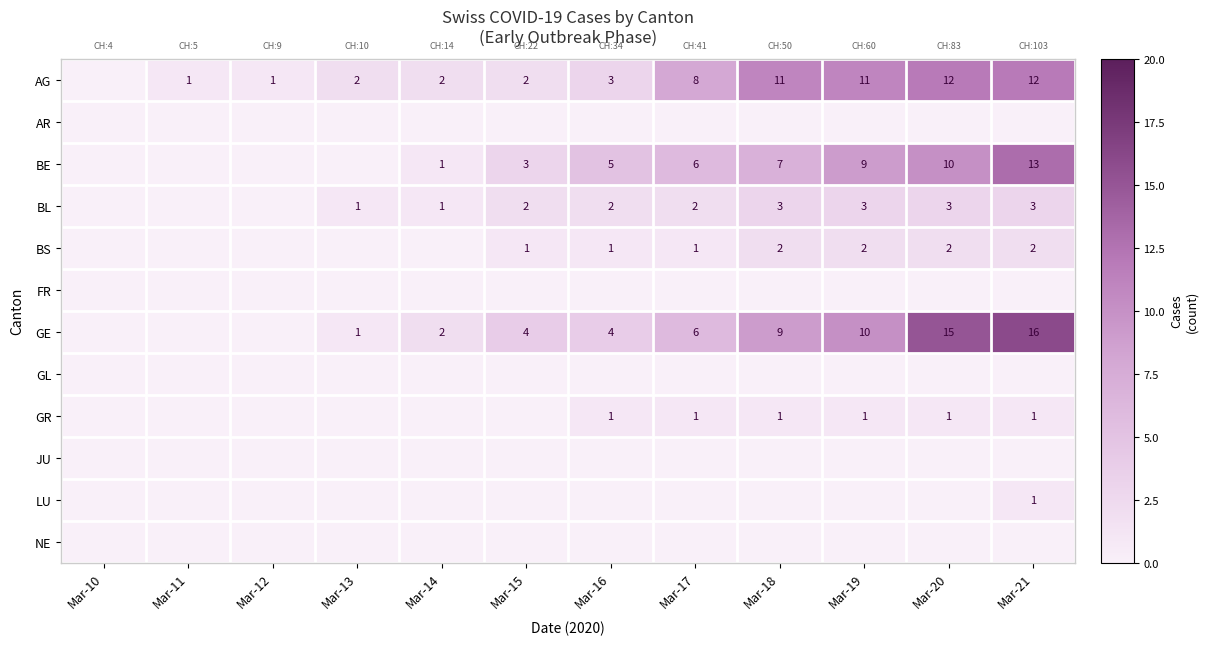

Which has a higher value, Mar-14 or Mar-18?

Mar-18